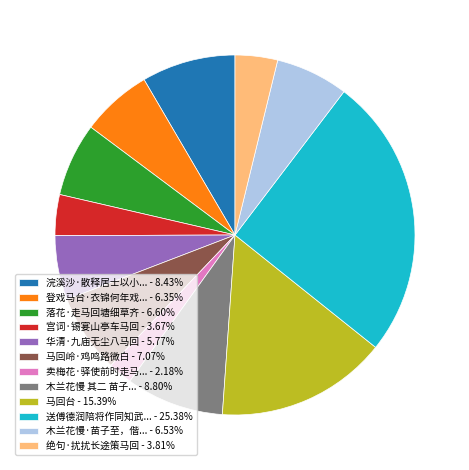

What is the ratio of the value at 浣溪沙·散释居士以小... - 8.43% to the value at 华清·九庙无尘八马回 - 5.77%?

1.5